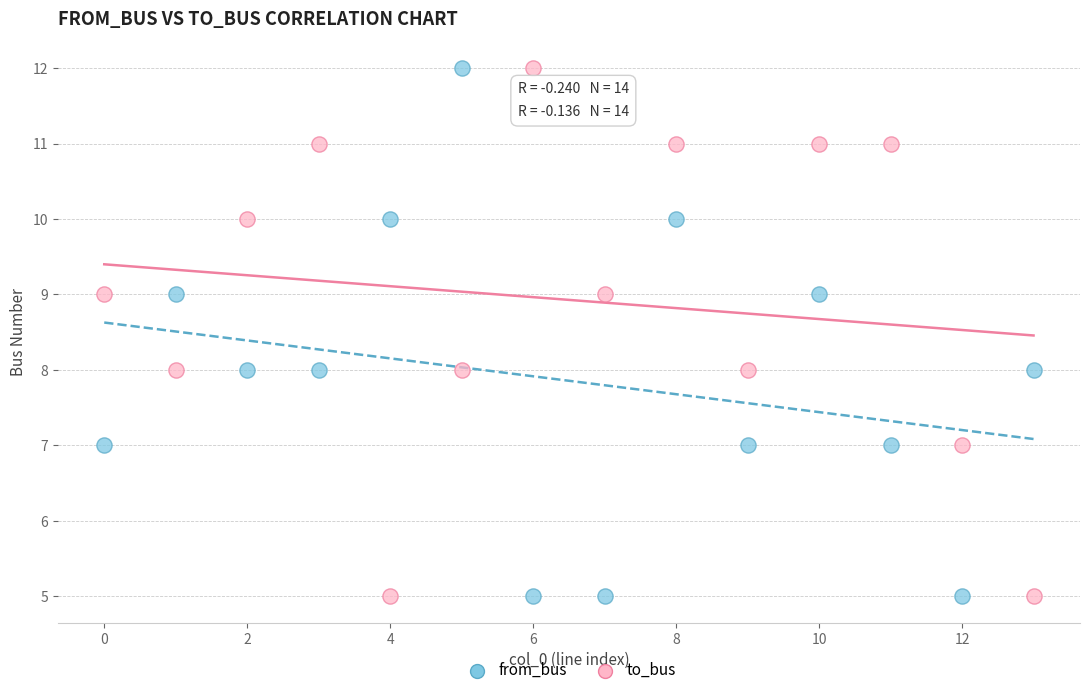

What are all the series names shown in the legend?

from_bus, to_bus